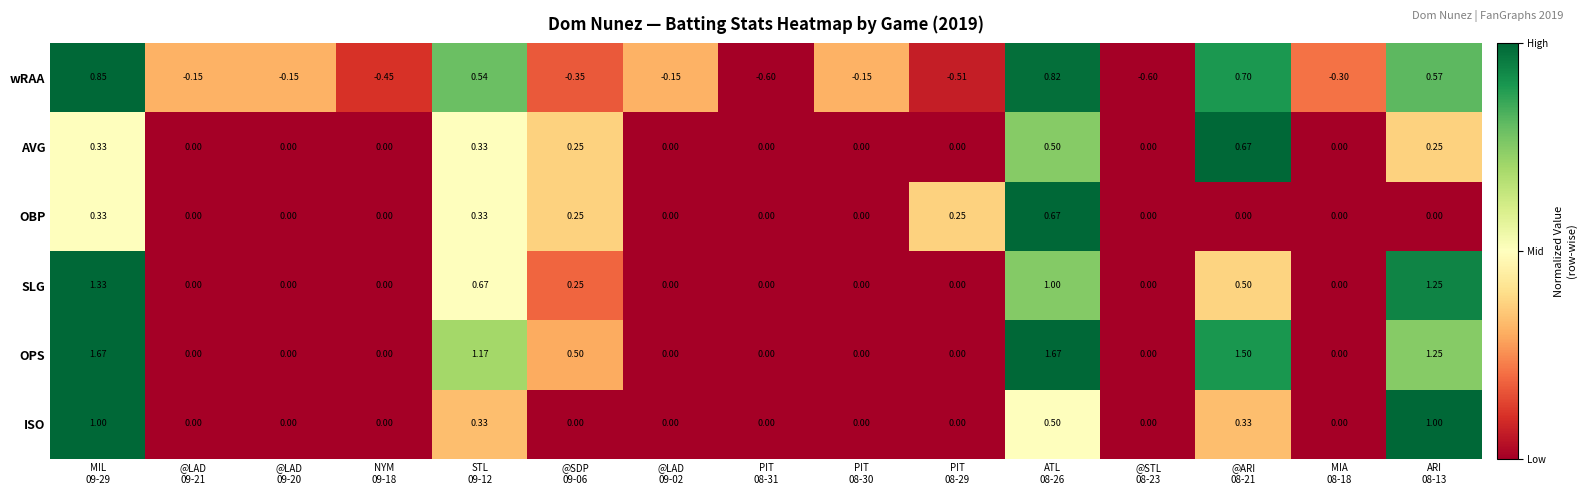

Which series has the largest total across all categories?

OPS